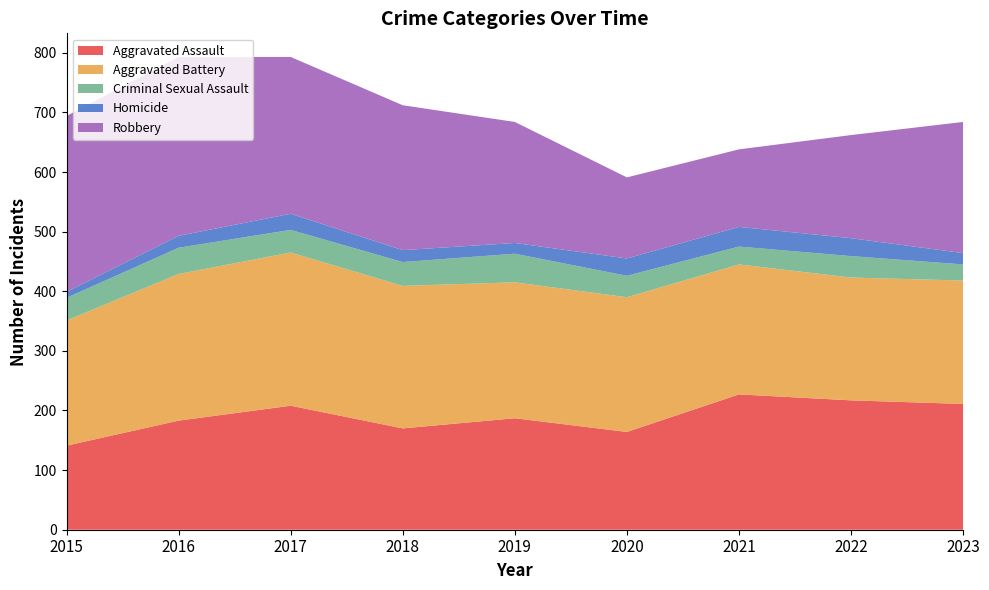

Reading left to right, what are all the values shown in this chart?

Aggravated Assault: 2015=141	2016=183	2017=208	2018=170	2019=187	2020=164	2021=227	2022=217	2023=211
Aggravated Battery: 2015=210	2016=246	2017=257	2018=239	2019=228	2020=226	2021=218	2022=206	2023=207
Criminal Sexual Assault: 2015=38	2016=44	2017=38	2018=40	2019=48	2020=36	2021=30	2022=36	2023=27
Homicide: 2015=10	2016=20	2017=27	2018=20	2019=18	2020=29	2021=33	2022=30	2023=19
Robbery: 2015=295	2016=300	2017=263	2018=243	2019=203	2020=136	2021=130	2022=173	2023=220